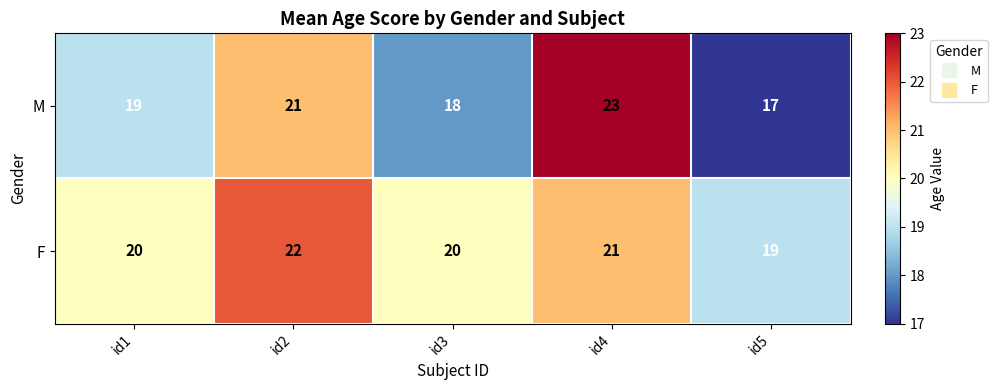

At how many categories does at least one series exceed 17?

5